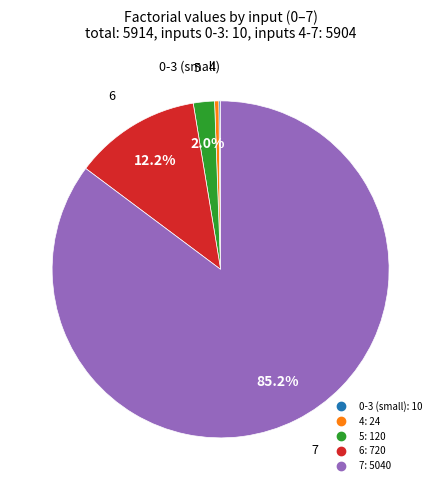

Is there any slice that represents more than half of the pie?

Yes